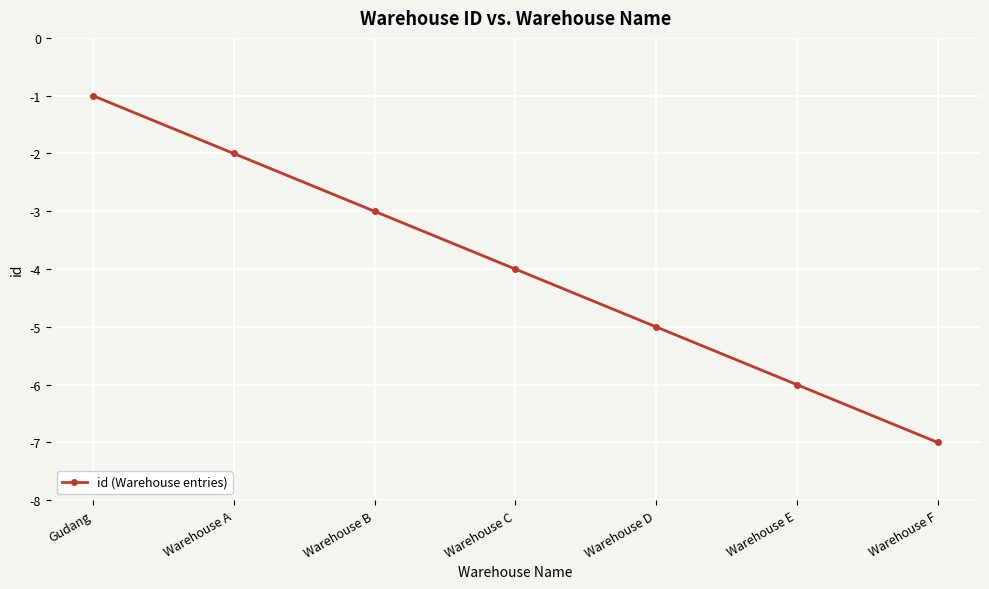

Is this an area chart (filled region under the line)?

No